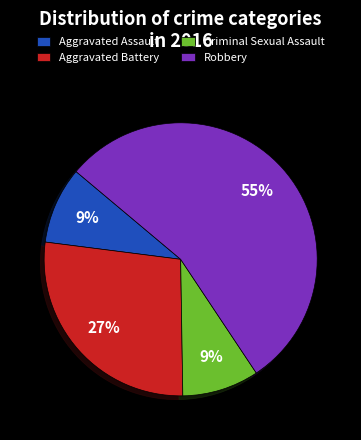

Which slice represents more than half of the pie?

Robbery